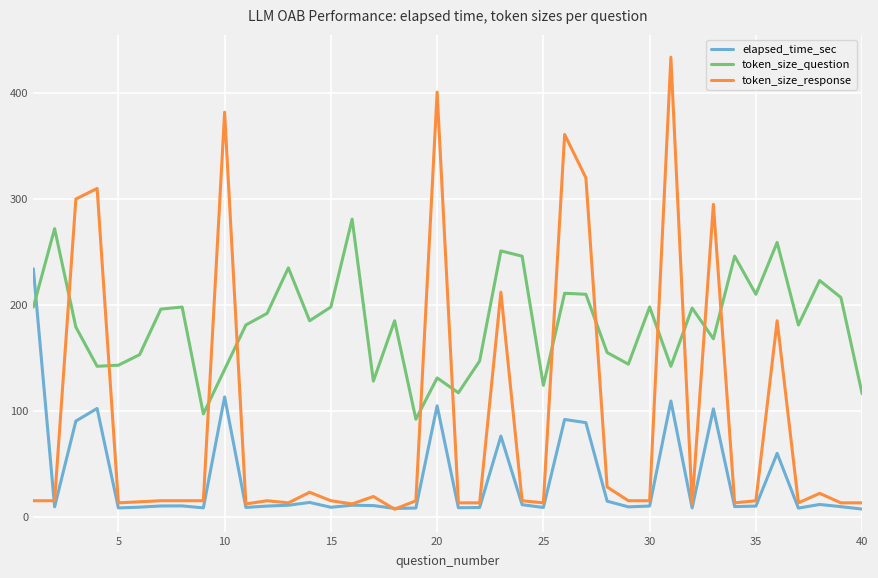

List the series in order of their peak value, highest first.

token_size_response, token_size_question, elapsed_time_sec